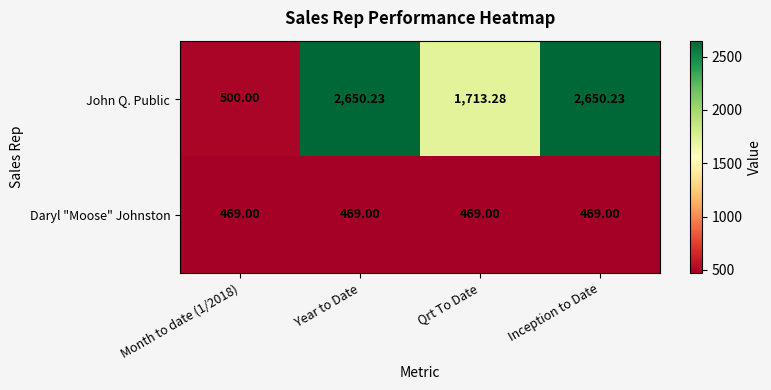

Which series changed the most between Qrt To Date and Inception to Date?

John Q. Public